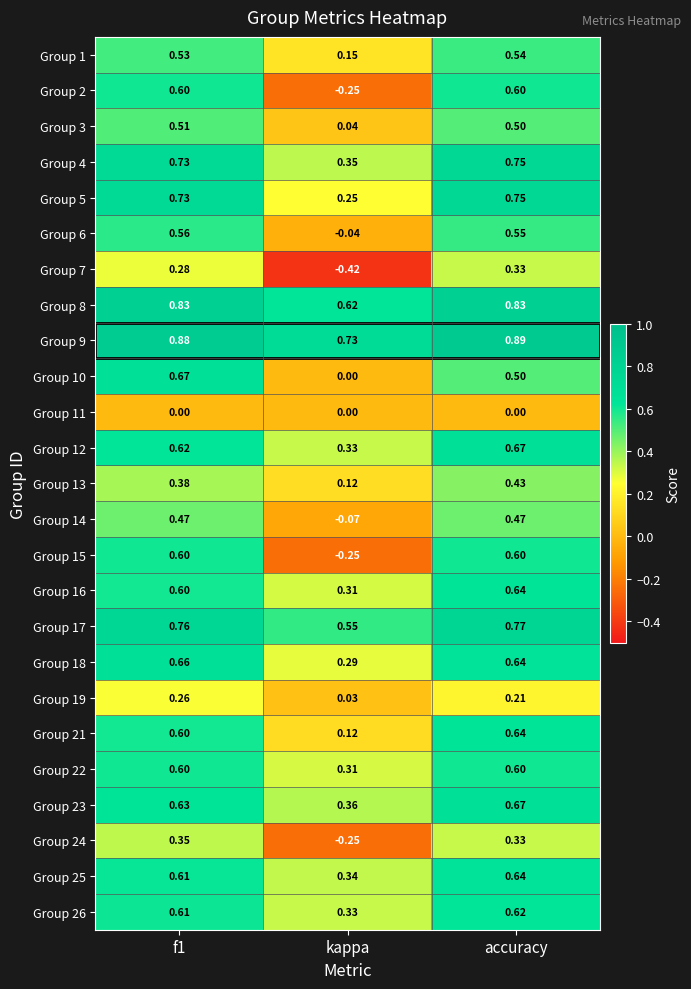

At which category does the chart reach its peak across all series?

accuracy